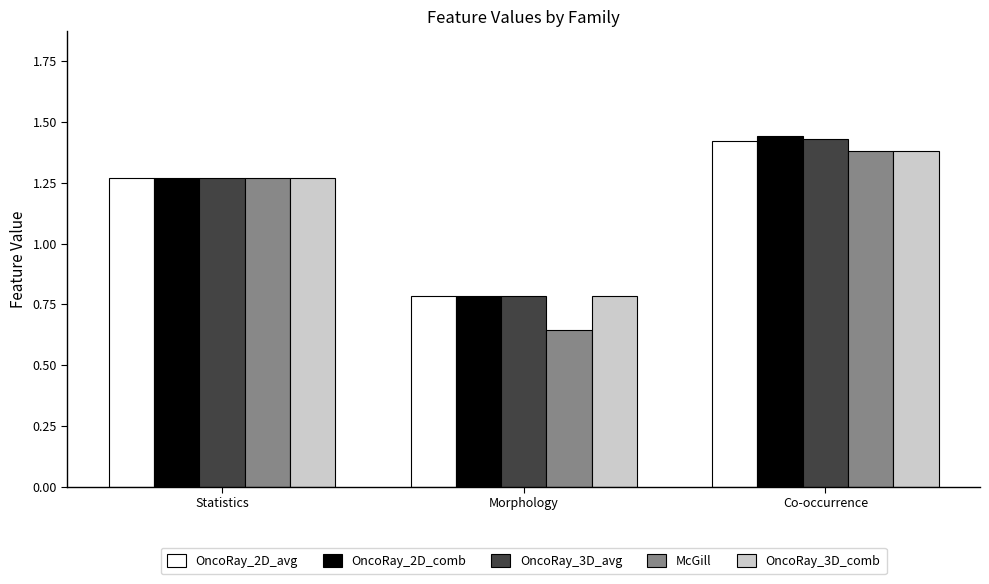

How many groups of bars are there?

3